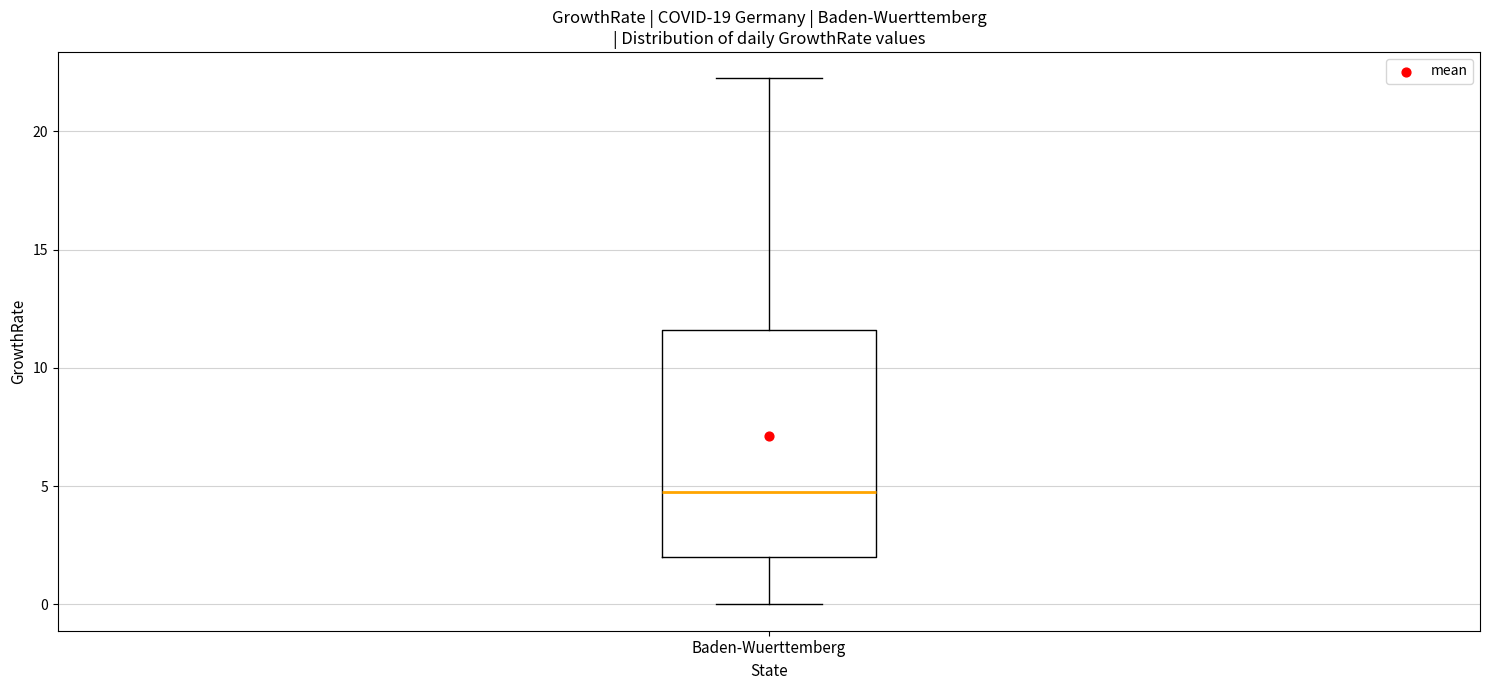

Transcribe this box plot: give where the median line is, the range the box spans, and where the two whiskers end, as read against the y-axis. The values are not printed on the chart, so give them approximately, as read against the axis.

median 4.5, box 2.0 to 11.5, whiskers 0.0 to 22.0